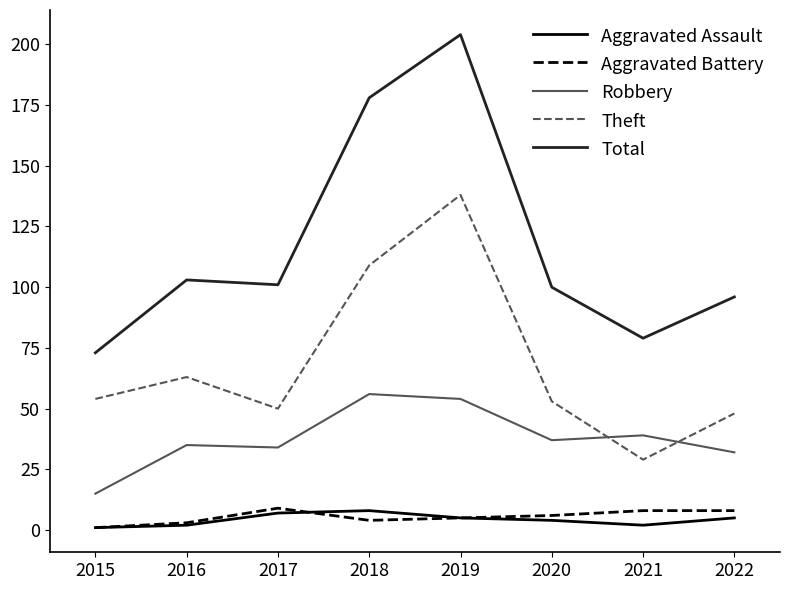

How many distinct data groups are displayed?

5